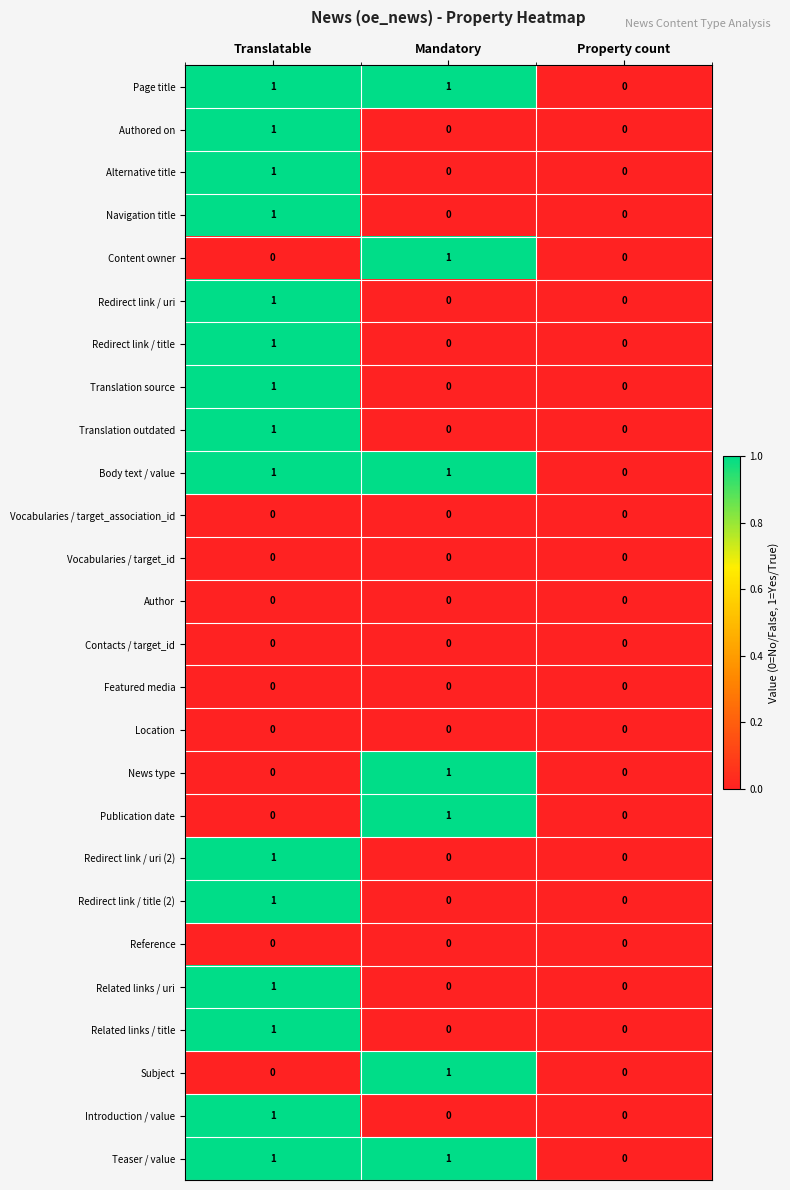

What is the total value across all series at Translatable?

15